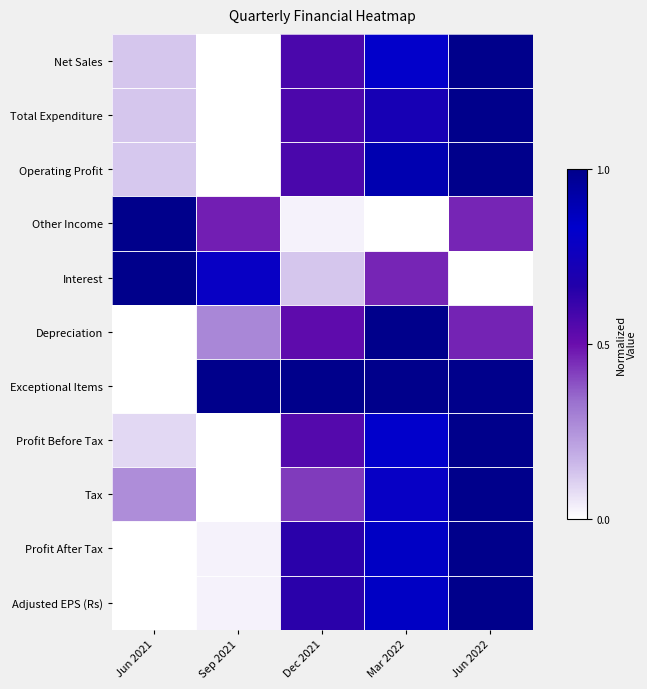

Which series has the largest total across all categories?

Exceptional Items